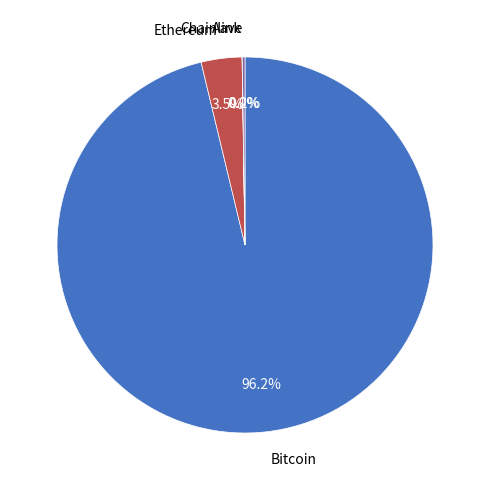

What is the largest slice in the pie chart?

Bitcoin